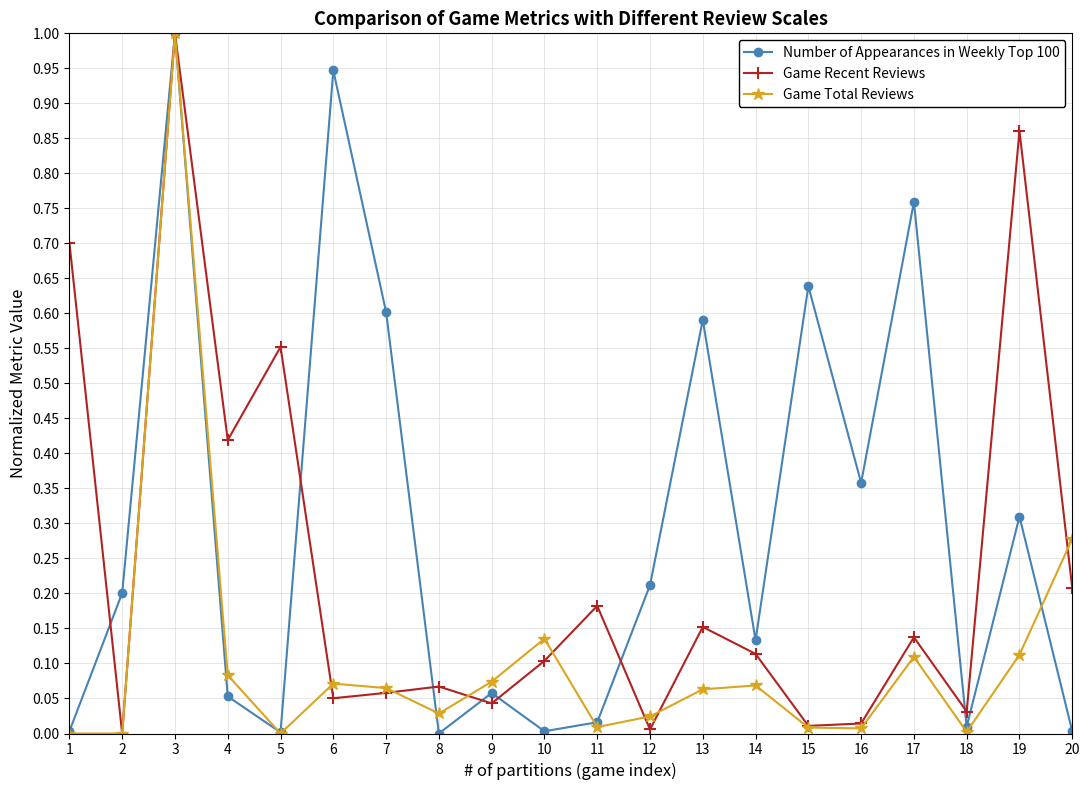

Between 14 and 18, which series saw the biggest shift?

Number of Appearances in Weekly Top 100